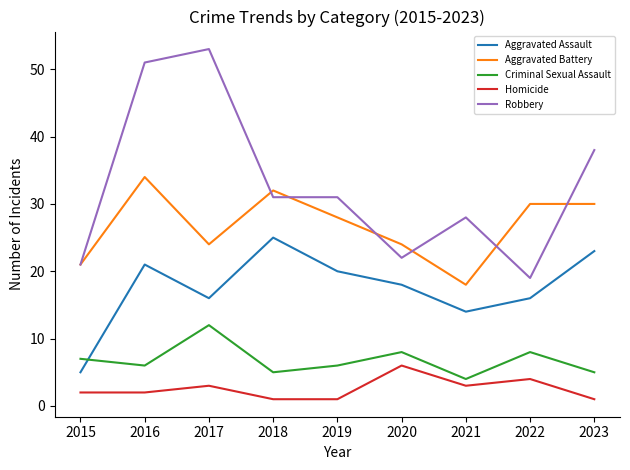

True or false: Aggravated Battery and Homicide intersect in this chart.

False